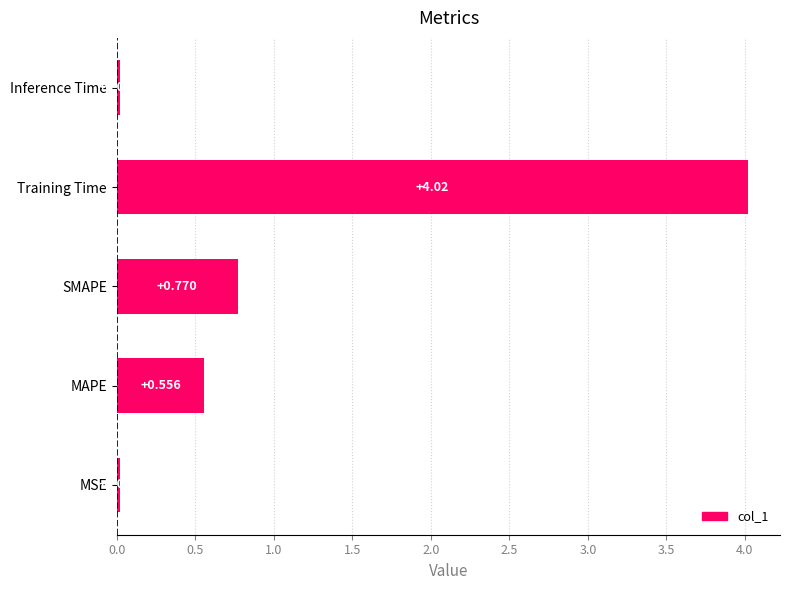

How many data points does each series have?

5